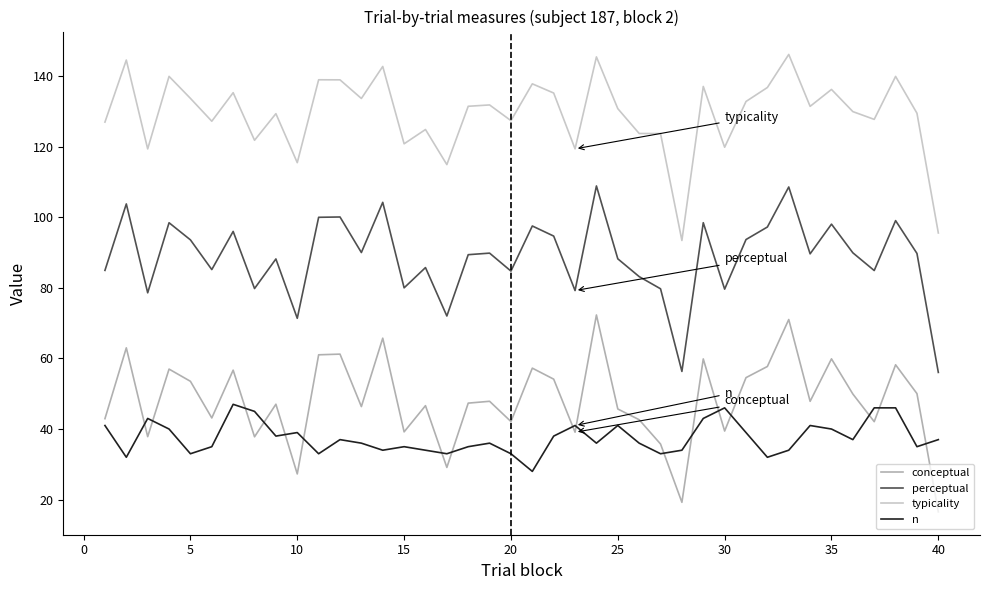

Which series has the largest total across all categories?

typicality